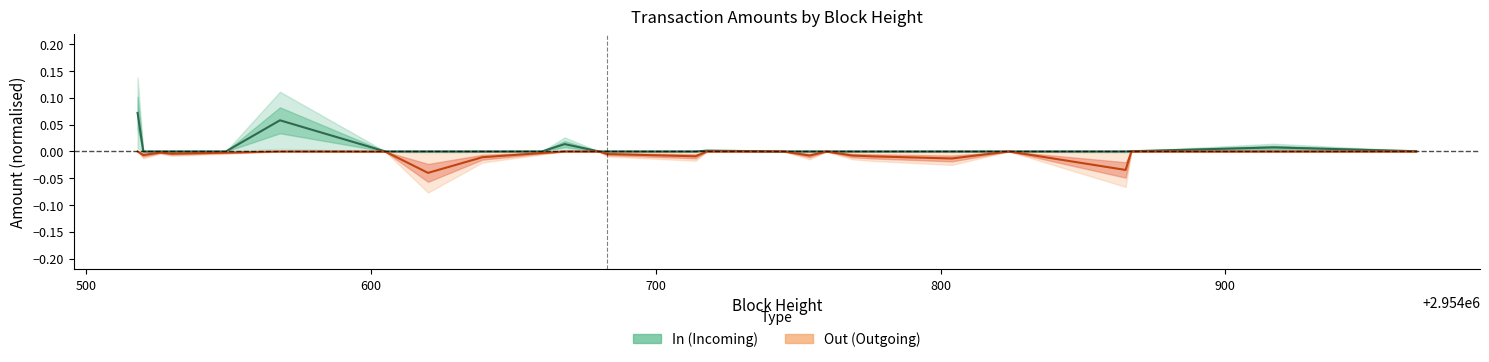

How many negative values does the Out series have?

20